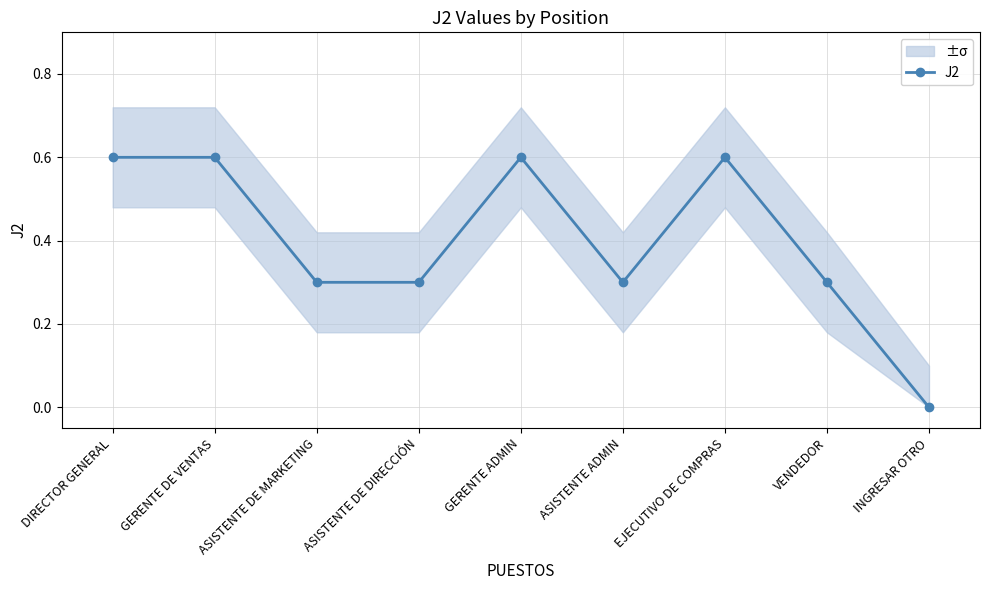

What is the label of the 6th point from the left?

ASISTENTE ADMIN